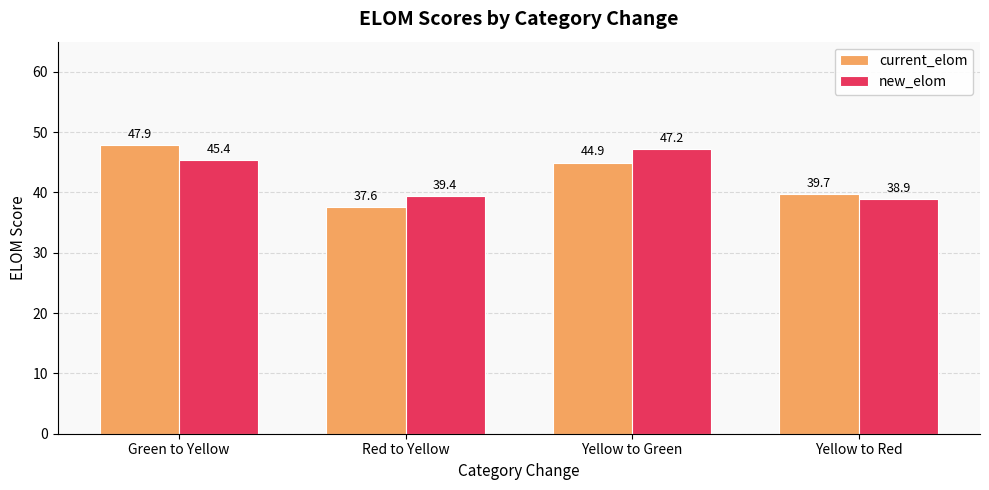

The new_elom series shows 45.4 at Green to Yellow. True or false?

True